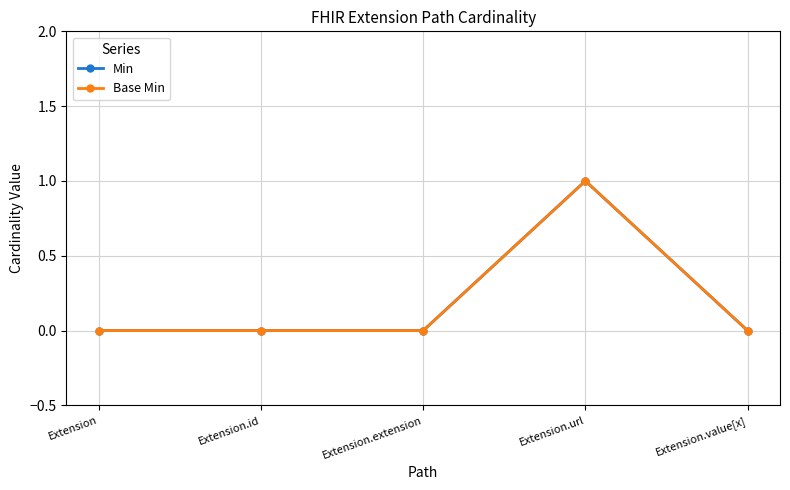

Is this an area chart (filled region under the line)?

No